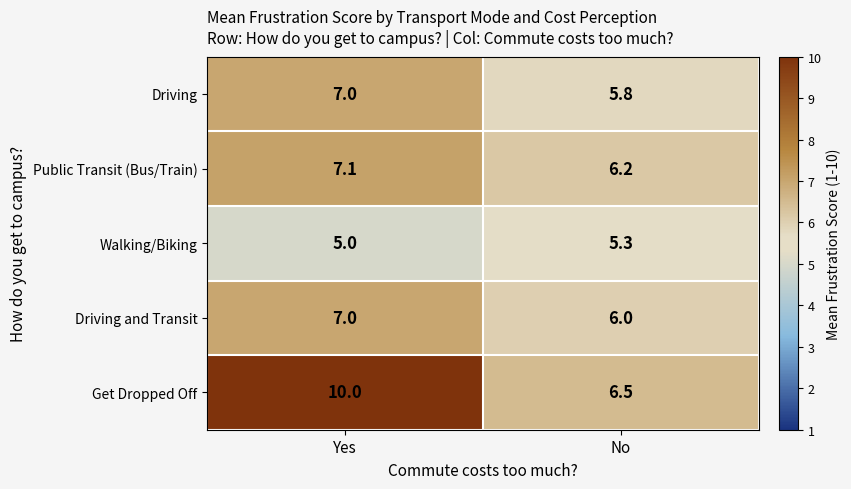

What is the approximate value of Driving at No?

5.8